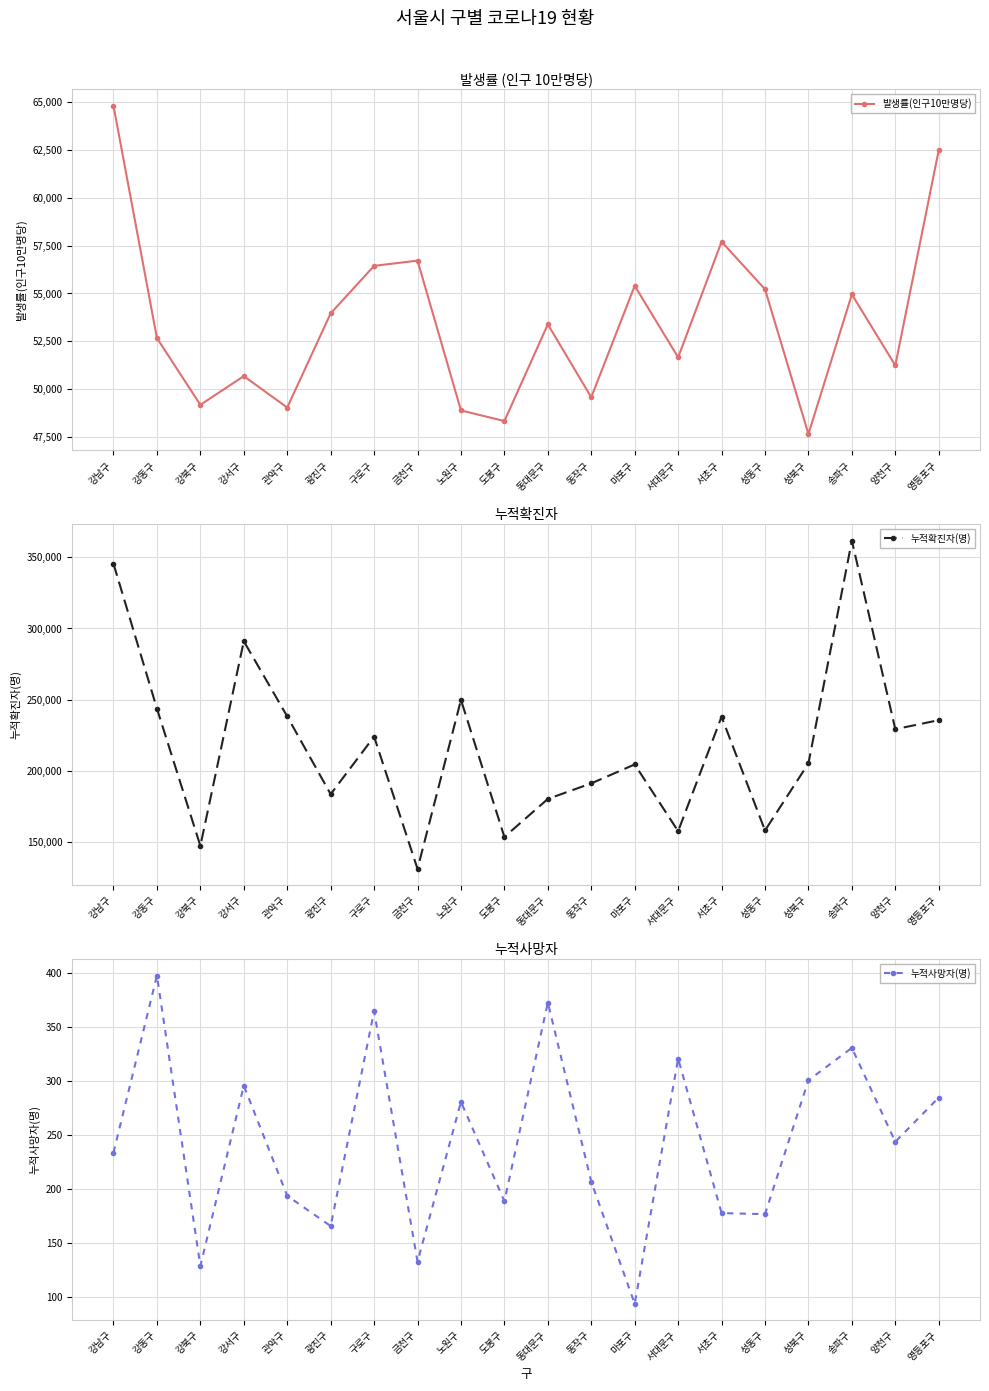

What are all the series names shown in the legend?

발생률(인구10만명당), 누적확진자(명), 누적사망자(명)